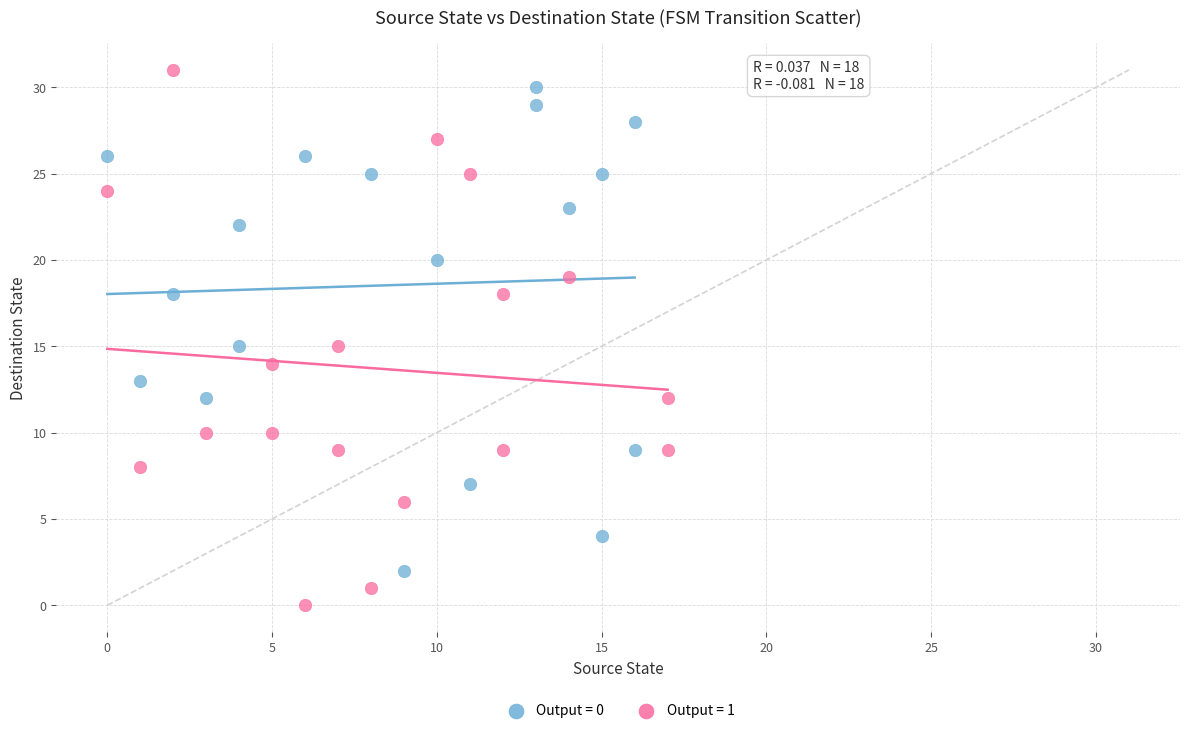

Which series has the widest spread of Y values?

Output = 1